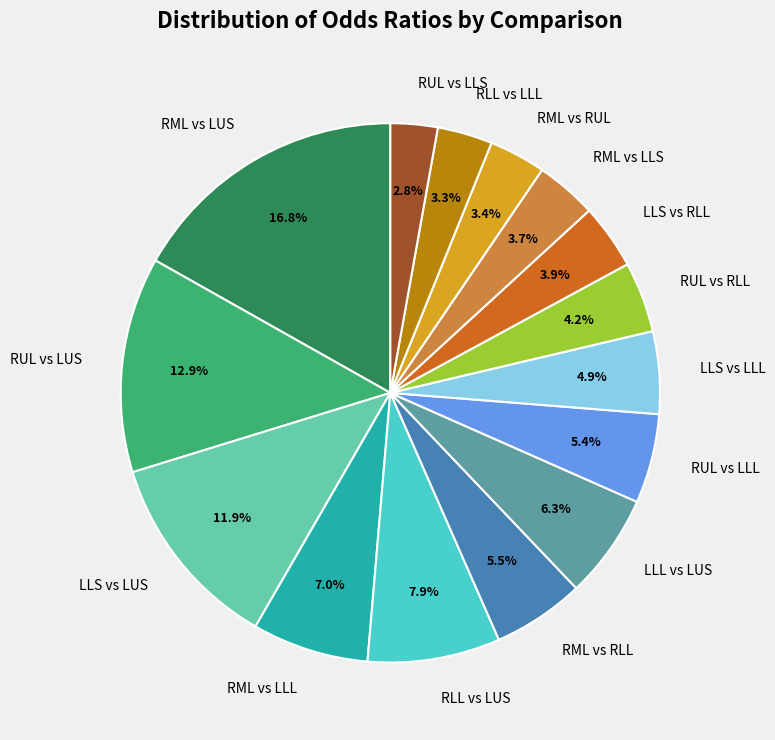

What is the ratio of the value at RML vs LUS to the value at RML vs RLL?

3.1